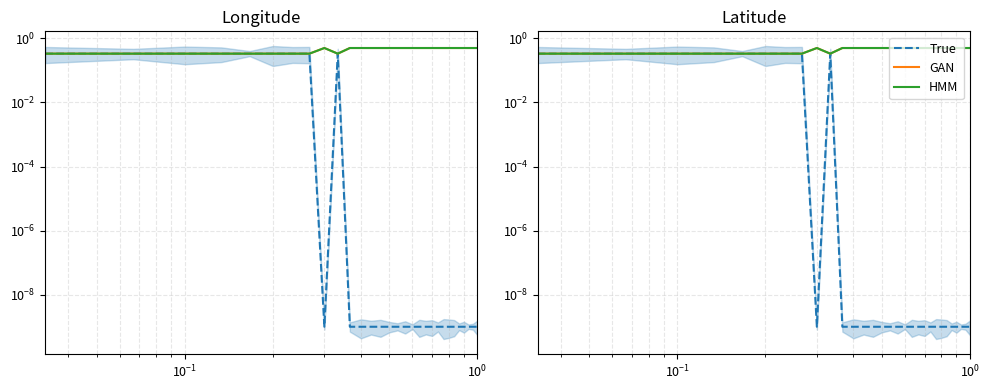

Does the chart display data point markers on the line(s)?

No